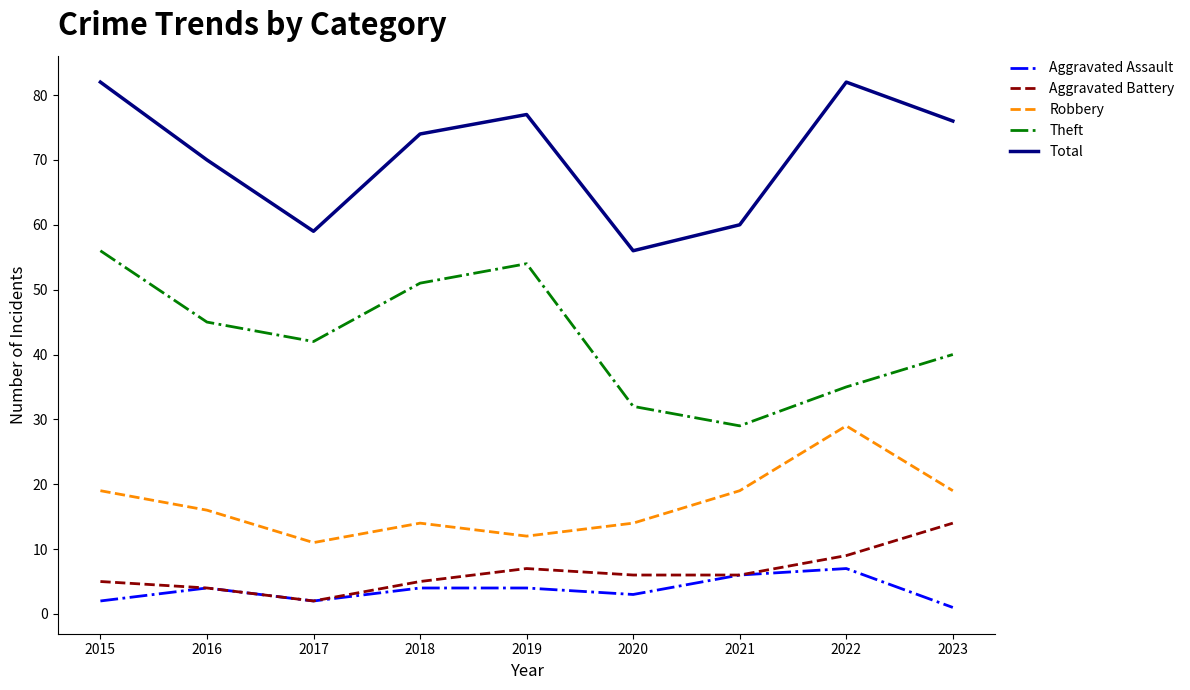

The Robbery series shows 12 at 2019. True or false?

True